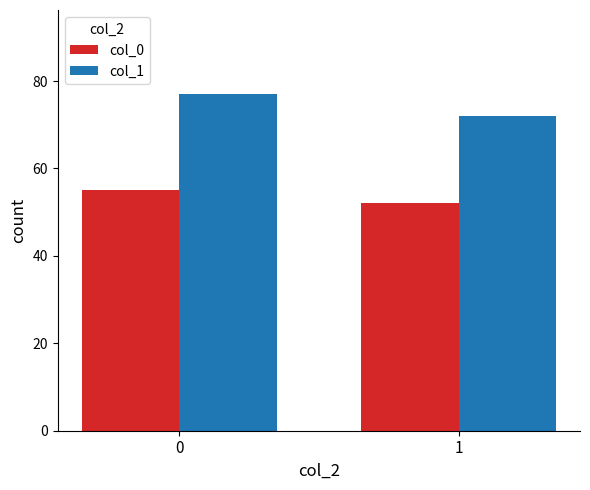

How many bars are there in each group?

2